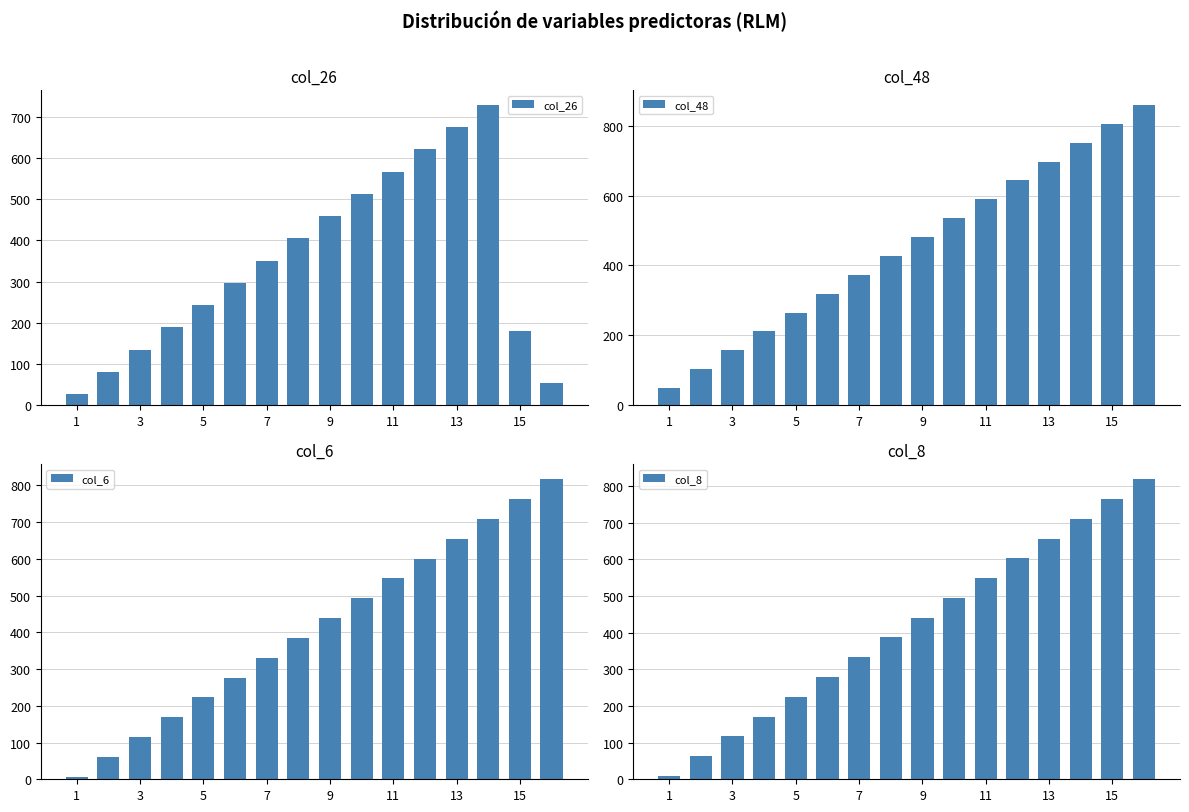

How many values in the col_26 series are below 351?

8